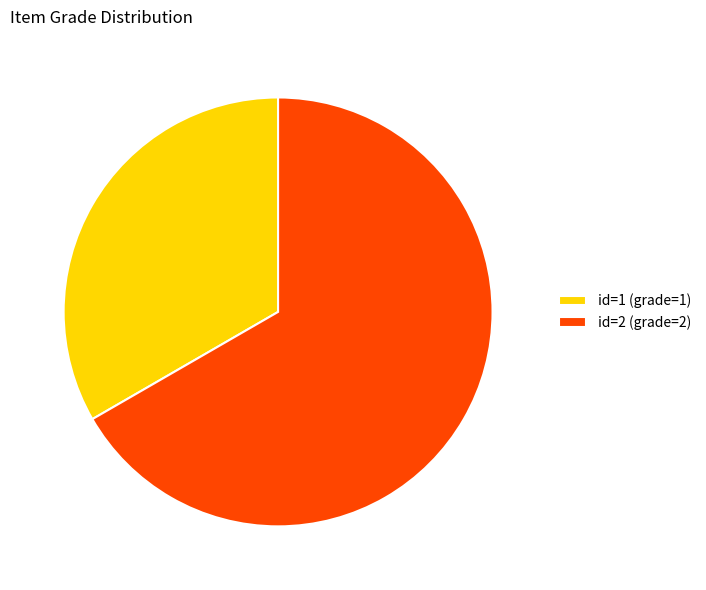

What is the majority slice?

id=2 (grade=2)